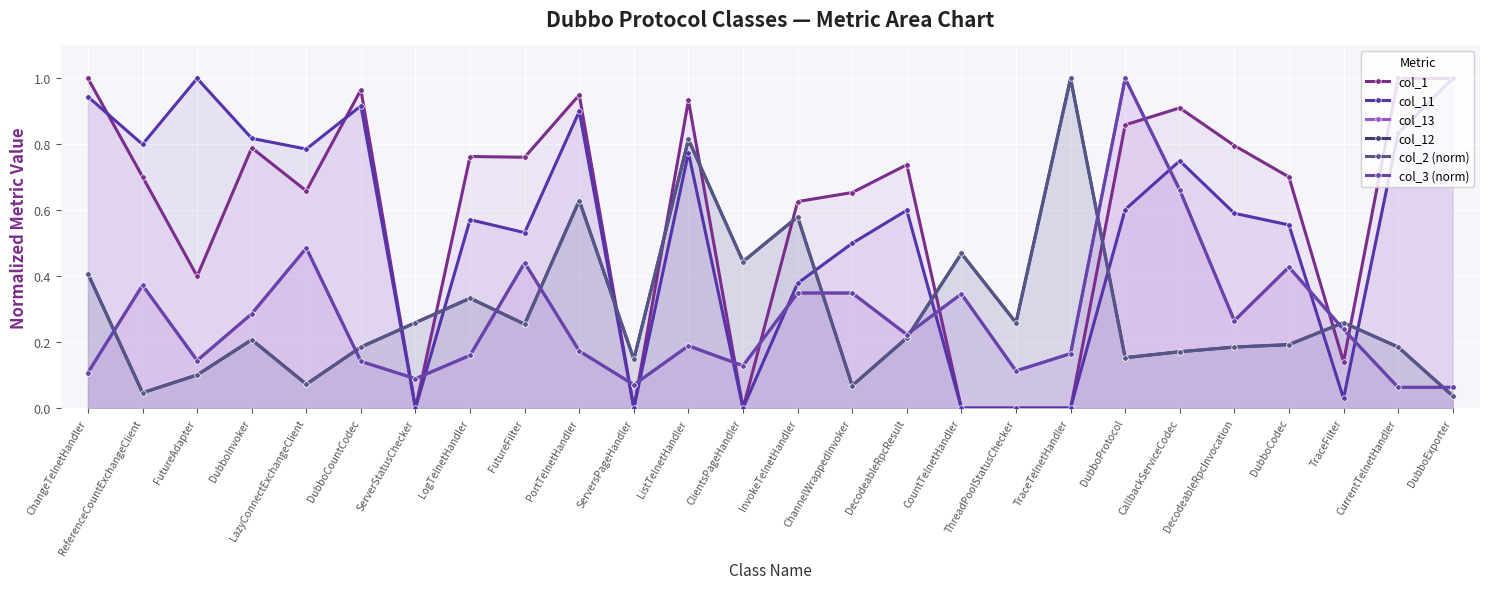

Reading left to right, transcribe all the data shown in this chart.

col_1: ChangeTelnetHandler=1.0	ReferenceCountExchangeClient=0.7	FutureAdapter=0.4	DubboInvoker=0.8	LazyConnectExchangeClient=0.7	DubboCountCodec=1.0	ServerStatusChecker=0.0	LogTelnetHandler=0.8	FutureFilter=0.8	PortTelnetHandler=0.9	ServersPageHandler=0.0	ListTelnetHandler=0.9	ClientsPageHandler=0.0	InvokeTelnetHandler=0.6	ChannelWrappedInvoker=0.7	DecodeableRpcResult=0.7	CountTelnetHandler=0.0	ThreadPoolStatusChecker=0.0	TraceTelnetHandler=0.0	DubboProtocol=0.9	CallbackServiceCodec=0.9	DecodeableRpcInvocation=0.8	DubboCodec=0.7	TraceFilter=0.1	CurrentTelnetHandler=1.0	DubboExporter=1.0
col_11: ChangeTelnetHandler=0.9	ReferenceCountExchangeClient=0.8	FutureAdapter=1.0	DubboInvoker=0.8	LazyConnectExchangeClient=0.8	DubboCountCodec=0.9	ServerStatusChecker=0.0	LogTelnetHandler=0.6	FutureFilter=0.5	PortTelnetHandler=0.9	ServersPageHandler=0.0	ListTelnetHandler=0.8	ClientsPageHandler=0.0	InvokeTelnetHandler=0.4	ChannelWrappedInvoker=0.5	DecodeableRpcResult=0.6	CountTelnetHandler=0.0	ThreadPoolStatusChecker=0.0	TraceTelnetHandler=0.0	DubboProtocol=0.6	CallbackServiceCodec=0.8	DecodeableRpcInvocation=0.6	DubboCodec=0.6	TraceFilter=0.0	CurrentTelnetHandler=0.8	DubboExporter=1.0
col_13: ChangeTelnetHandler=0.1	ReferenceCountExchangeClient=0.4	FutureAdapter=0.1	DubboInvoker=0.3	LazyConnectExchangeClient=0.5	DubboCountCodec=0.1	ServerStatusChecker=0.1	LogTelnetHandler=0.2	FutureFilter=0.4	PortTelnetHandler=0.2	ServersPageHandler=0.1	ListTelnetHandler=0.2	ClientsPageHandler=0.1	InvokeTelnetHandler=0.3	ChannelWrappedInvoker=0.3	DecodeableRpcResult=0.2	CountTelnetHandler=0.3	ThreadPoolStatusChecker=0.1	TraceTelnetHandler=0.2	DubboProtocol=1.0	CallbackServiceCodec=0.7	DecodeableRpcInvocation=0.3	DubboCodec=0.4	TraceFilter=0.2	CurrentTelnetHandler=0.1	DubboExporter=0.1
col_12: ChangeTelnetHandler=0.4	ReferenceCountExchangeClient=0.0	FutureAdapter=0.1	DubboInvoker=0.2	LazyConnectExchangeClient=0.1	DubboCountCodec=0.2	ServerStatusChecker=0.3	LogTelnetHandler=0.3	FutureFilter=0.3	PortTelnetHandler=0.6	ServersPageHandler=0.1	ListTelnetHandler=0.8	ClientsPageHandler=0.4	InvokeTelnetHandler=0.6	ChannelWrappedInvoker=0.1	DecodeableRpcResult=0.2	CountTelnetHandler=0.5	ThreadPoolStatusChecker=0.3	TraceTelnetHandler=1.0	DubboProtocol=0.2	CallbackServiceCodec=0.2	DecodeableRpcInvocation=0.2	DubboCodec=0.2	TraceFilter=0.3	CurrentTelnetHandler=0.2	DubboExporter=0.0
col_2 (norm): ChangeTelnetHandler=0.4	ReferenceCountExchangeClient=0.0	FutureAdapter=0.1	DubboInvoker=0.2	LazyConnectExchangeClient=0.1	DubboCountCodec=0.2	ServerStatusChecker=0.3	LogTelnetHandler=0.3	FutureFilter=0.3	PortTelnetHandler=0.6	ServersPageHandler=0.1	ListTelnetHandler=0.8	ClientsPageHandler=0.4	InvokeTelnetHandler=0.6	ChannelWrappedInvoker=0.1	DecodeableRpcResult=0.2	CountTelnetHandler=0.5	ThreadPoolStatusChecker=0.3	TraceTelnetHandler=1.0	DubboProtocol=0.2	CallbackServiceCodec=0.2	DecodeableRpcInvocation=0.2	DubboCodec=0.2	TraceFilter=0.3	CurrentTelnetHandler=0.2	DubboExporter=0.0
col_3 (norm): ChangeTelnetHandler=0.1	ReferenceCountExchangeClient=0.4	FutureAdapter=0.1	DubboInvoker=0.3	LazyConnectExchangeClient=0.5	DubboCountCodec=0.1	ServerStatusChecker=0.1	LogTelnetHandler=0.2	FutureFilter=0.4	PortTelnetHandler=0.2	ServersPageHandler=0.1	ListTelnetHandler=0.2	ClientsPageHandler=0.1	InvokeTelnetHandler=0.3	ChannelWrappedInvoker=0.3	DecodeableRpcResult=0.2	CountTelnetHandler=0.3	ThreadPoolStatusChecker=0.1	TraceTelnetHandler=0.2	DubboProtocol=1.0	CallbackServiceCodec=0.7	DecodeableRpcInvocation=0.3	DubboCodec=0.4	TraceFilter=0.2	CurrentTelnetHandler=0.1	DubboExporter=0.1